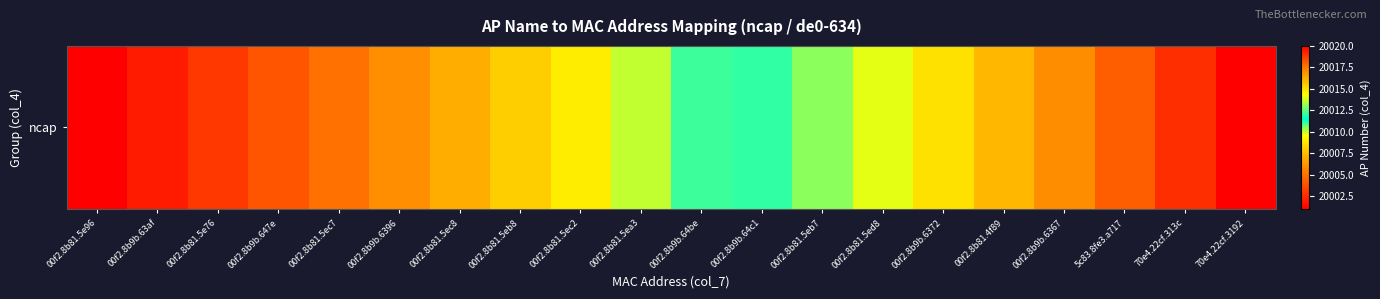

What is the average value?

20010